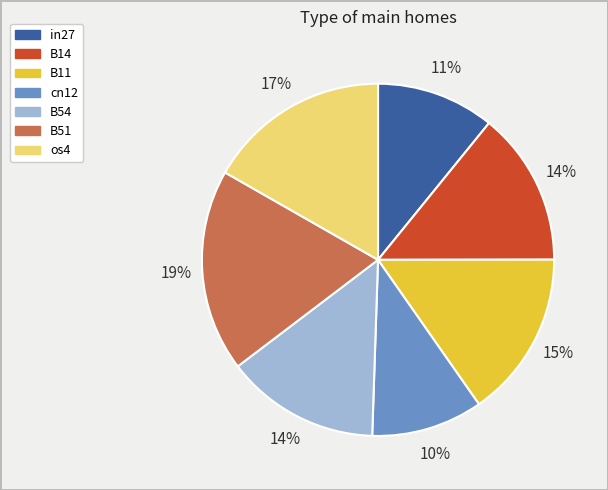

Which category has the biggest portion of the pie?

B51